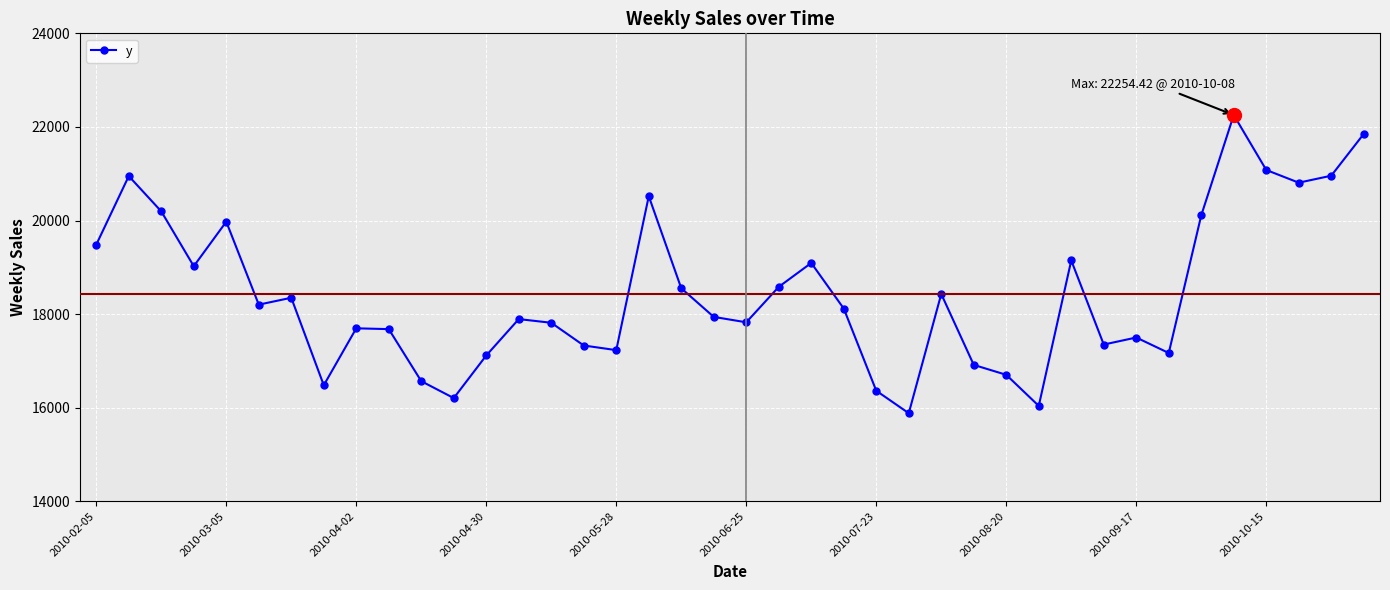

What is the value of the 31st point from the left?

19146.8